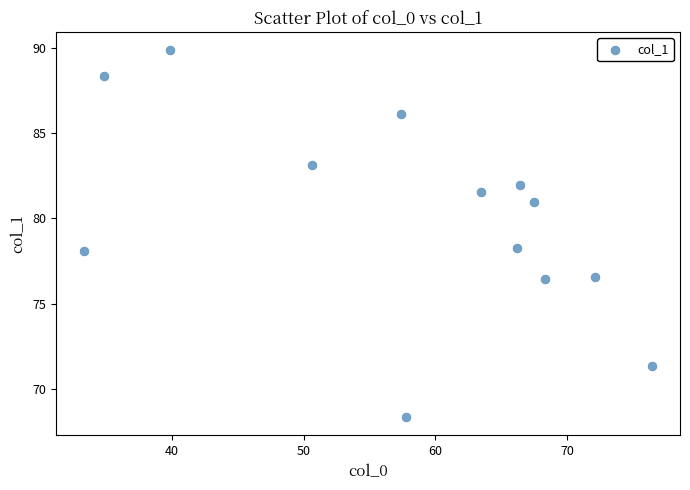

What is the range of X values (max minus min)?

43.1